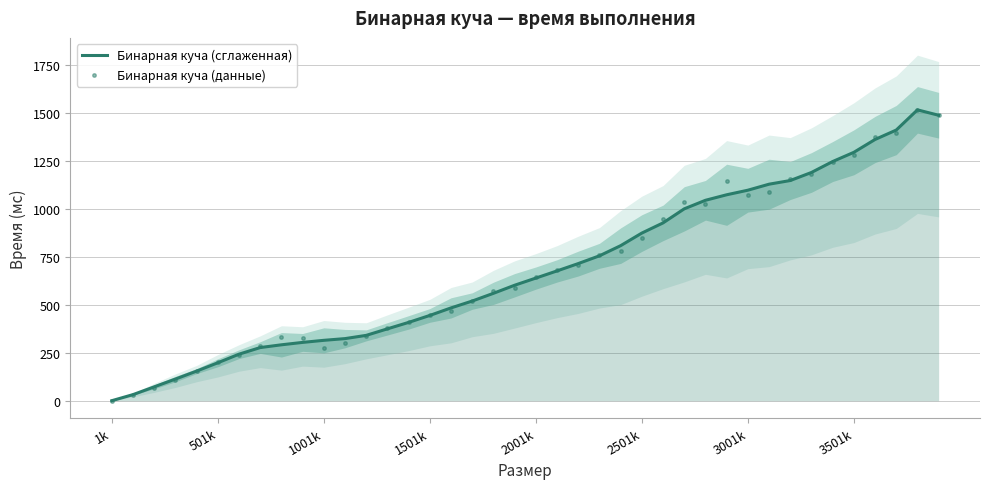

Which series has the widest spread of values?

Бинарная куча (сглаженная)